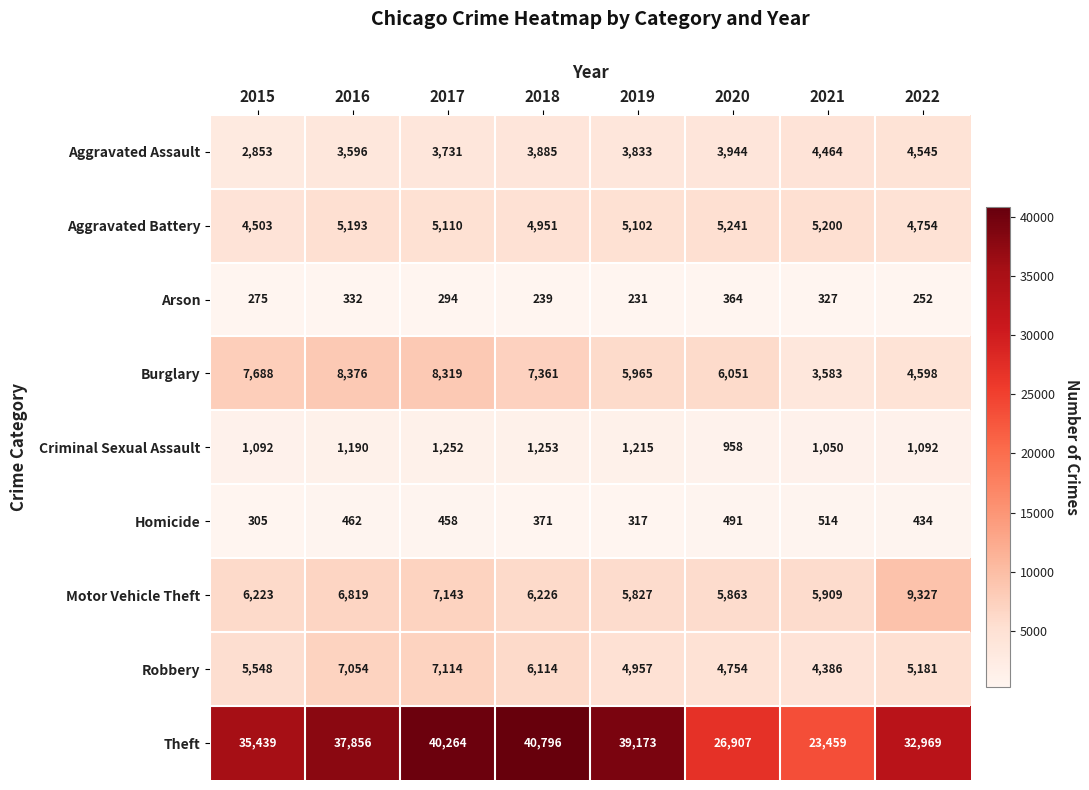

What is the difference between the Criminal Sexual Assault values at 2018 and 2022?

161